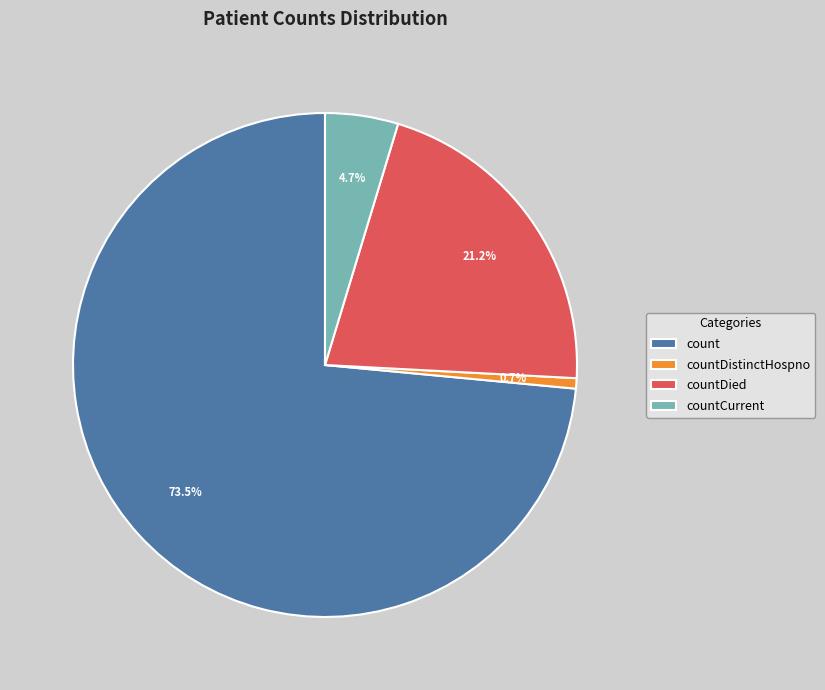

Approximately how many times larger is the value at countDied compared to countCurrent?

4.5